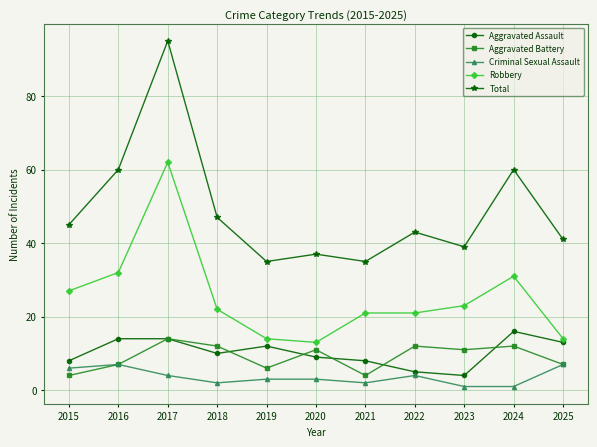

Rank the series by their maximum value, from highest to lowest.

Total, Robbery, Aggravated Assault, Aggravated Battery, Criminal Sexual Assault